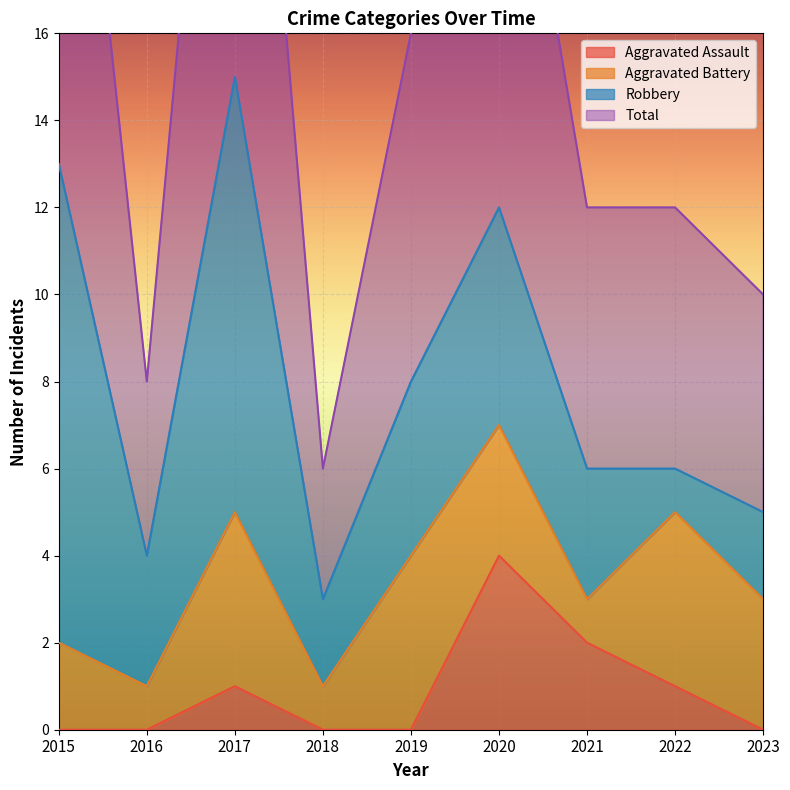

What is the spread (max minus min) of values at 2019?

16